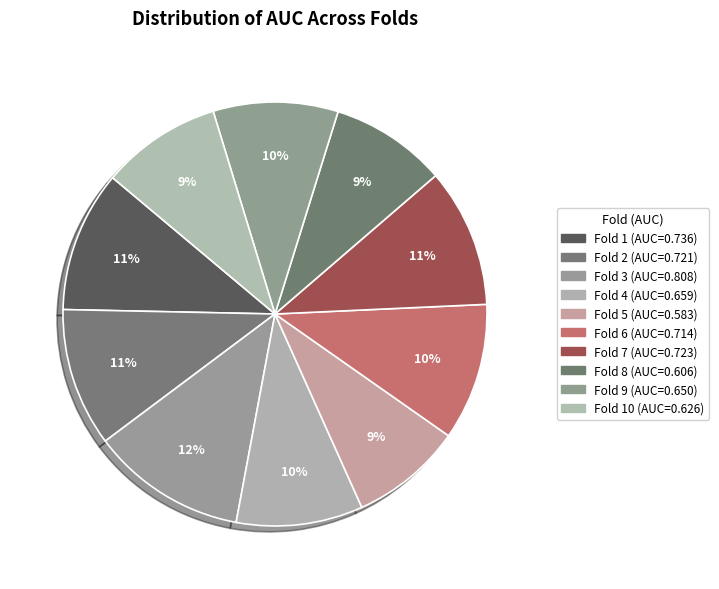

Count the number of slices in the pie.

10